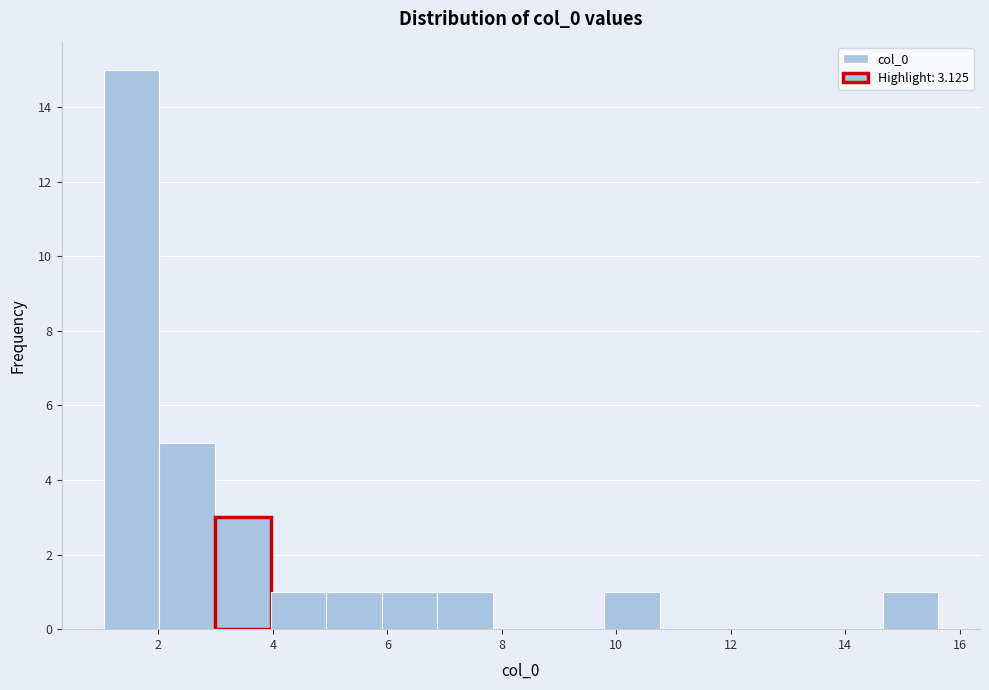

Reading left to right, list every bar in this chart as the range it spans on the x-axis followed by its height. Neither the bar edges nor the heights are printed on the chart, so give them approximately, as read against the axes.

1.0 to 2.0: 15
2.0 to 3.0: 5
3.0 to 4.0: 3
4.0 to 5.0: 1
5.0 to 6.0: 1
6.0 to 6.8: 1
6.8 to 7.8: 1
7.8 to 8.8: 0
8.8 to 9.8: 0
9.8 to 10.8: 1
10.8 to 11.8: 0
11.8 to 12.8: 0
12.8 to 13.6: 0
13.6 to 14.6: 0
14.6 to 15.6: 1